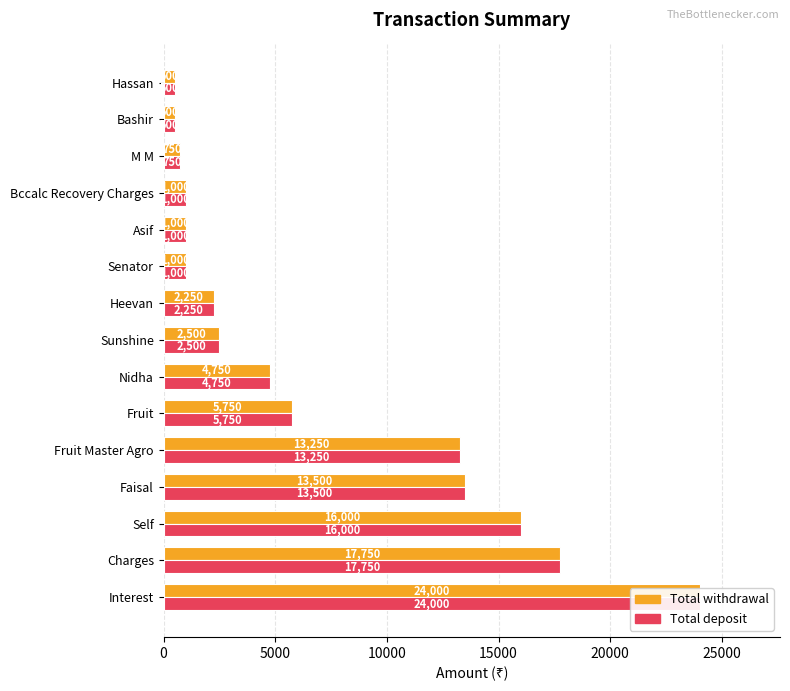

What are all the series names shown in the legend?

Total withdrawal, Total deposit